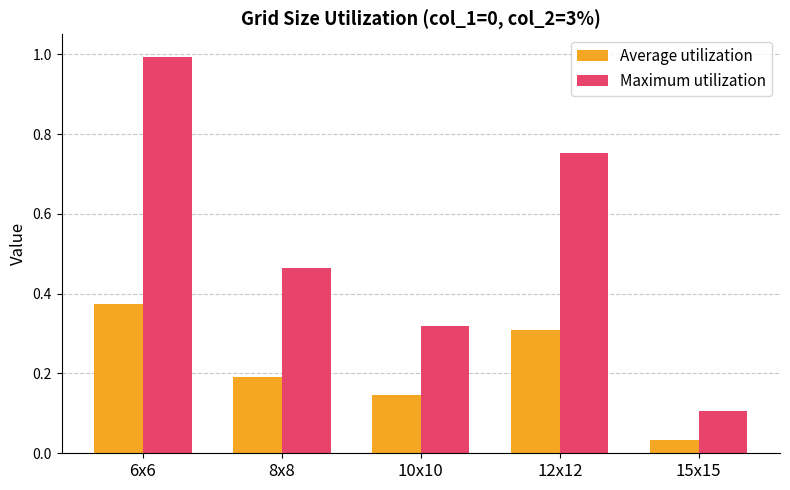

At which label is Maximum utilization closest to 0?

15x15